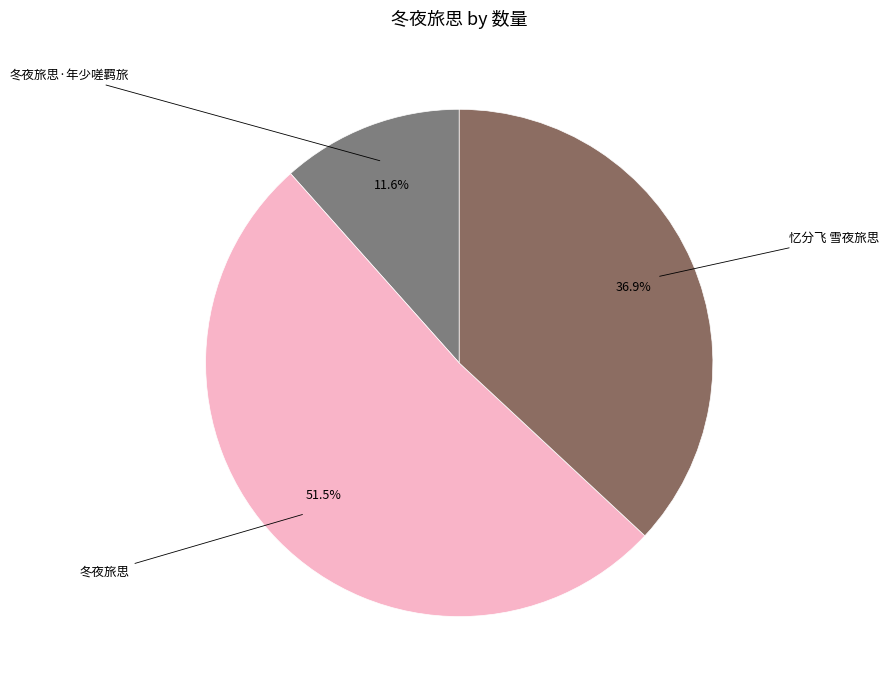

Rank the categories by value from highest to lowest.

冬夜旅思, 忆分飞 雪夜旅思, 冬夜旅思·年少嗟羁旅